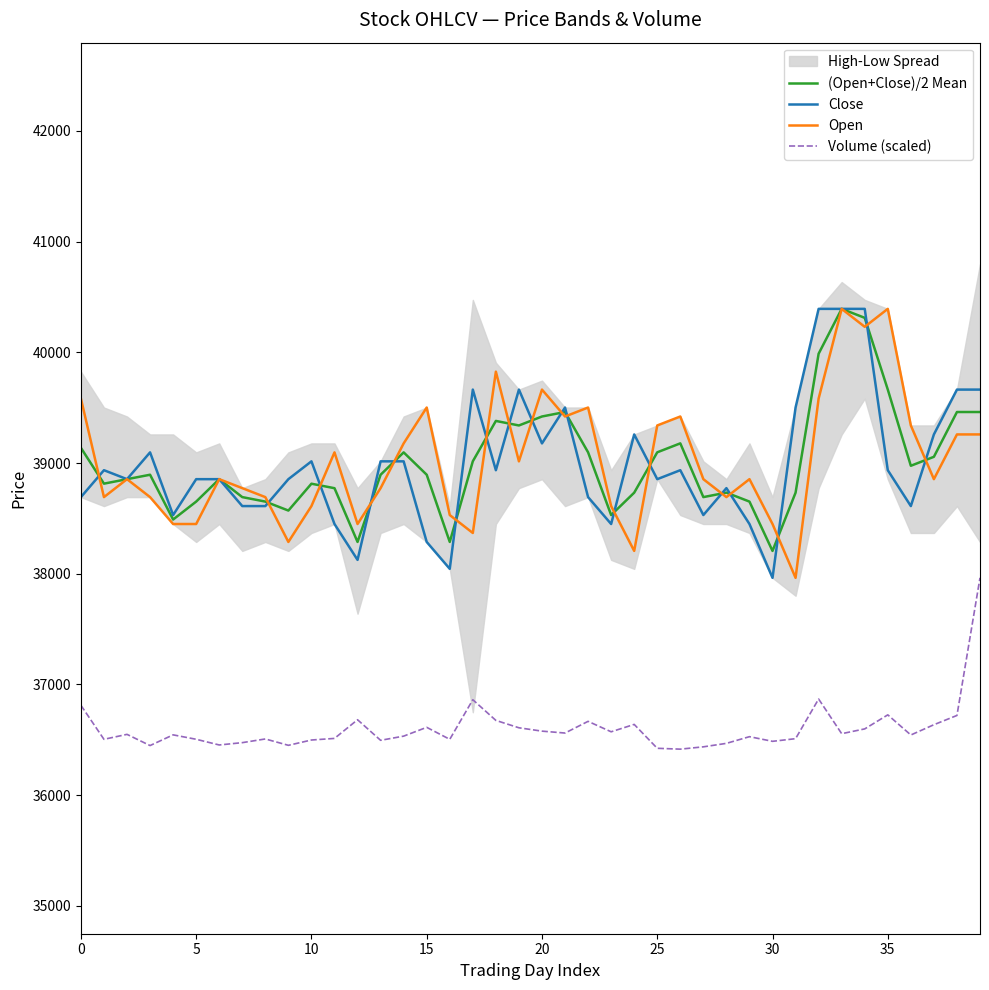

True or false: Close and Volume (scaled) cross at least once.

False